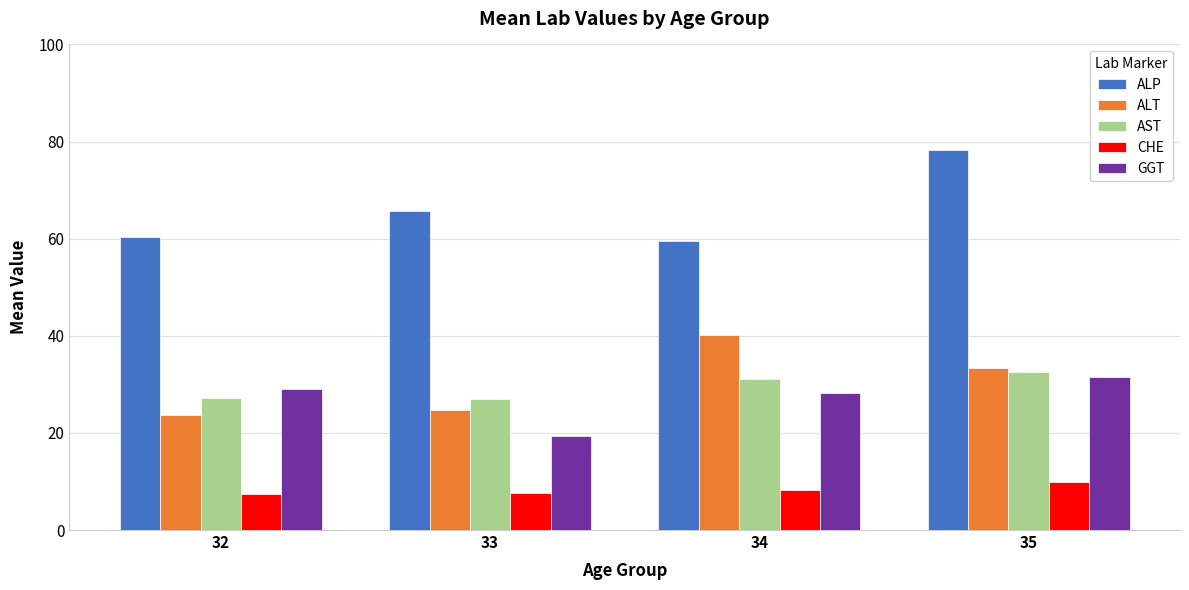

What is the lowest value of the GGT series?

19.4